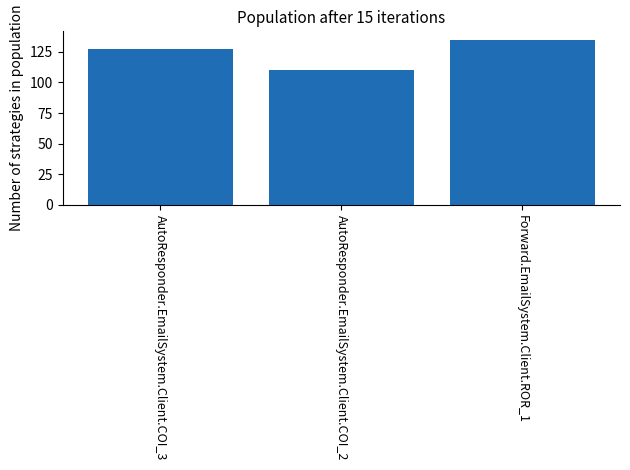

How many values are below 127?

1